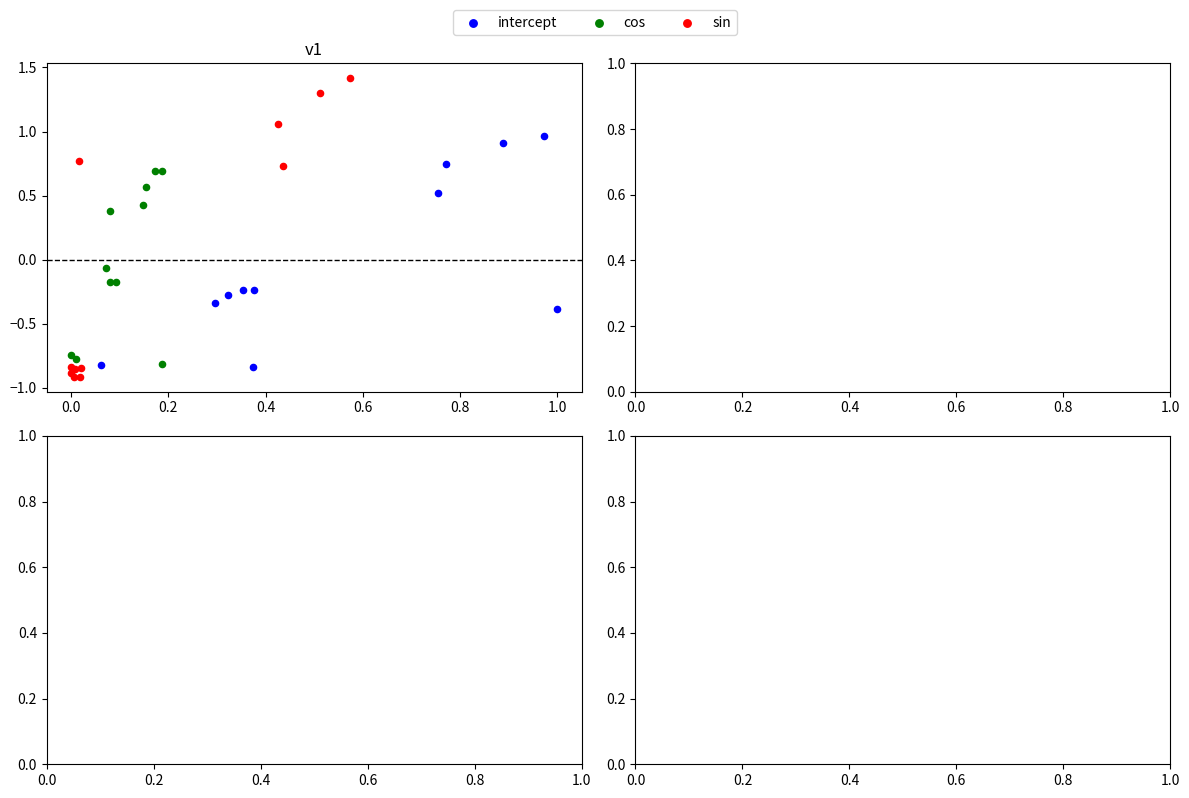

Which series contains the lowest Y value?

sin